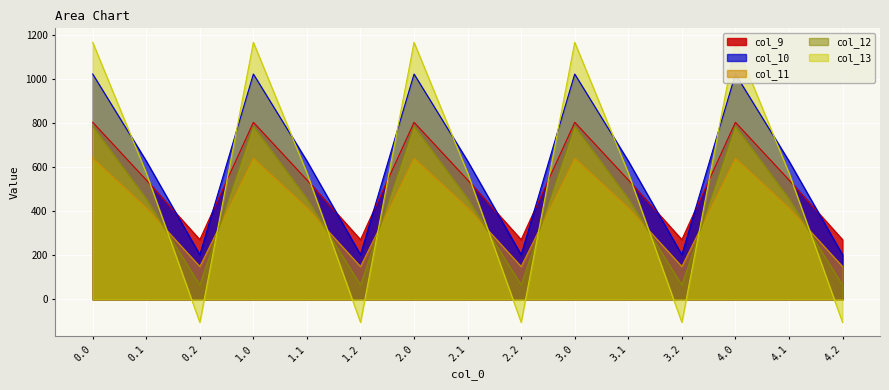

In col_9, how many points are higher than both neighbors (excluding endpoints)?

4